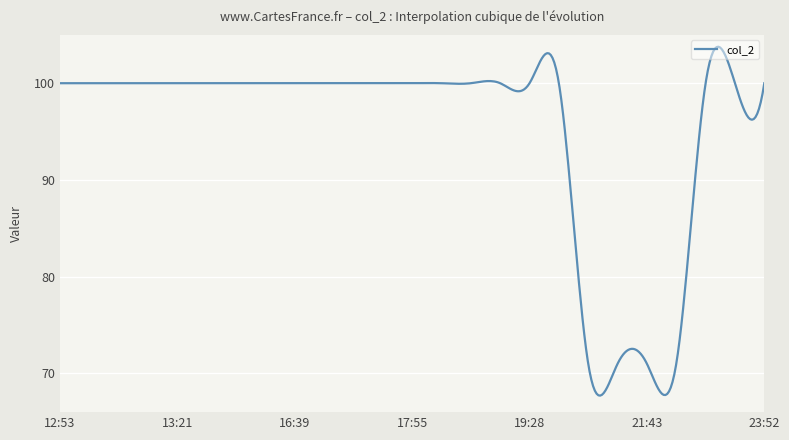

How many distinct data groups are displayed?

1